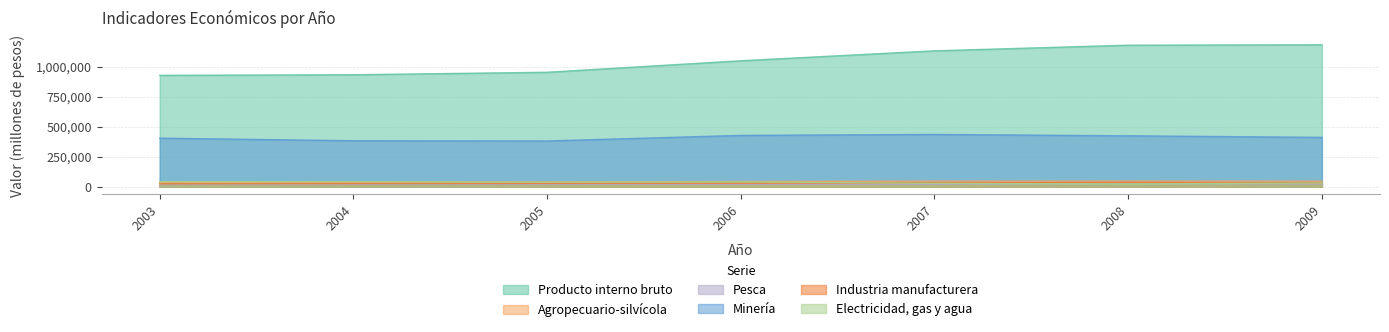

What is the value of the Pesca point at the 1st from the left?

19485